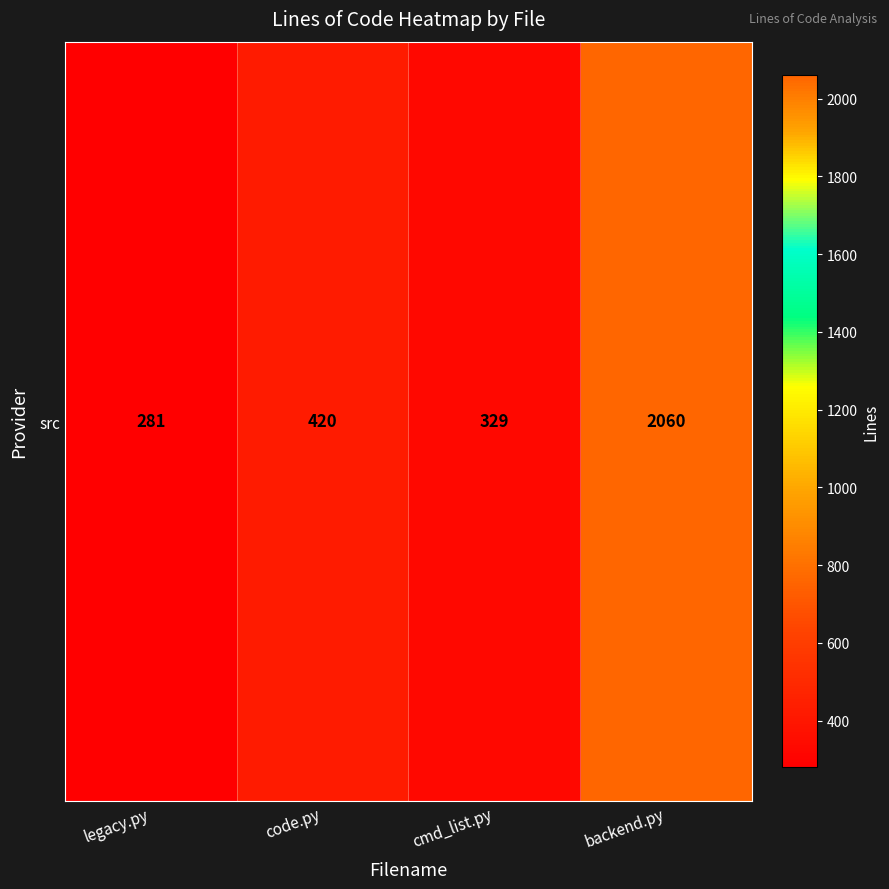

Which has a higher value, cmd_list.py or legacy.py?

cmd_list.py